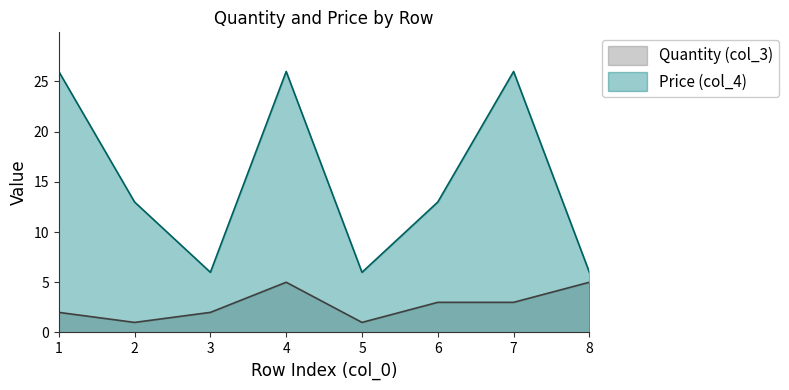

What is the value of the Quantity (col_3) point at the 1st from the left?

2.0